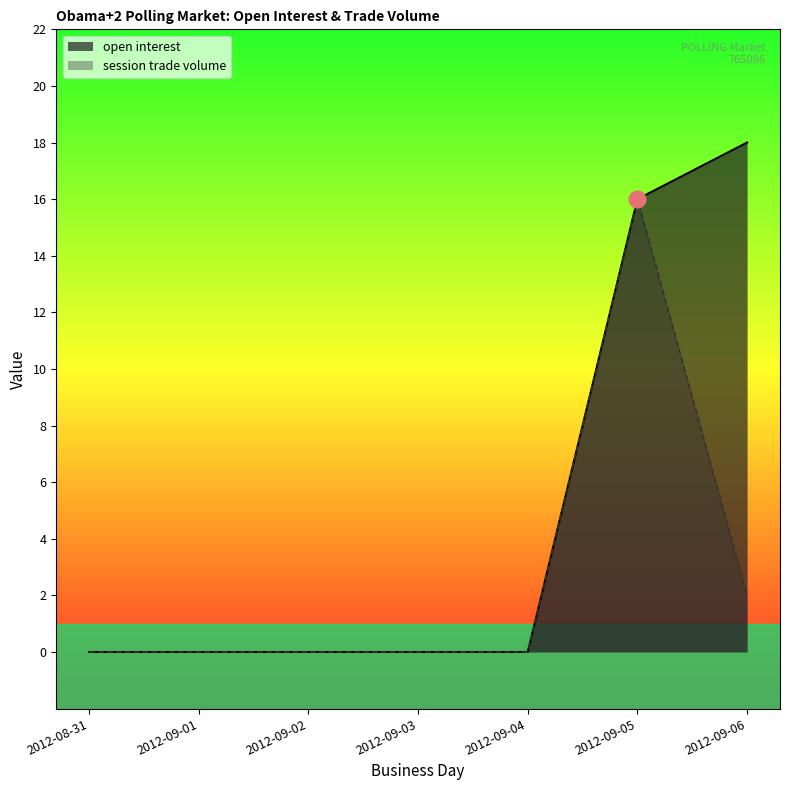

At which category is the sum across all series the highest?

2012-09-05